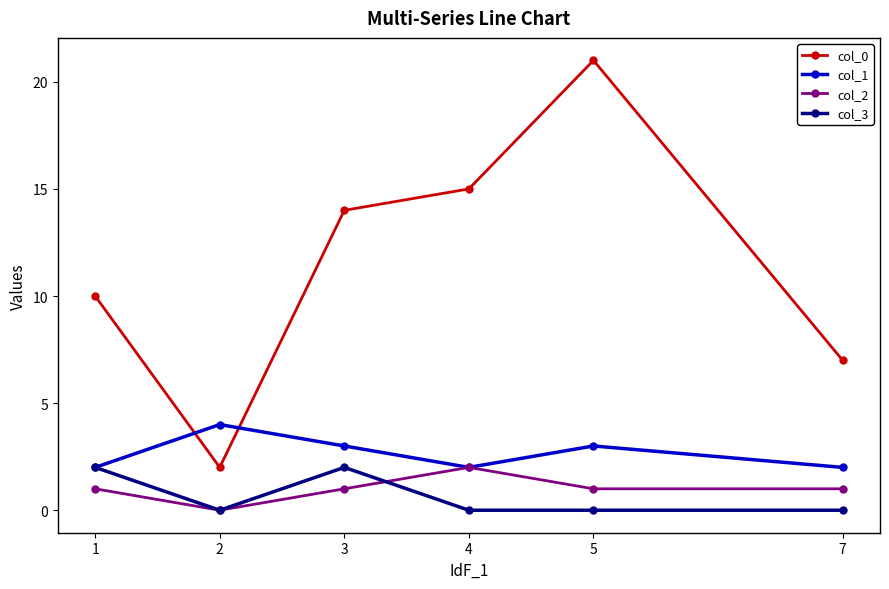

True or false: col_2 and col_0 intersect in this chart.

False